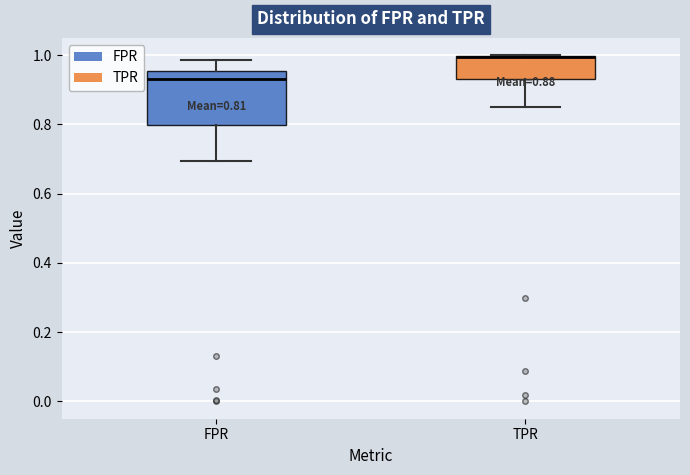

Comparing the boxes themselves (not the whiskers), which one is the tallest?

FPR